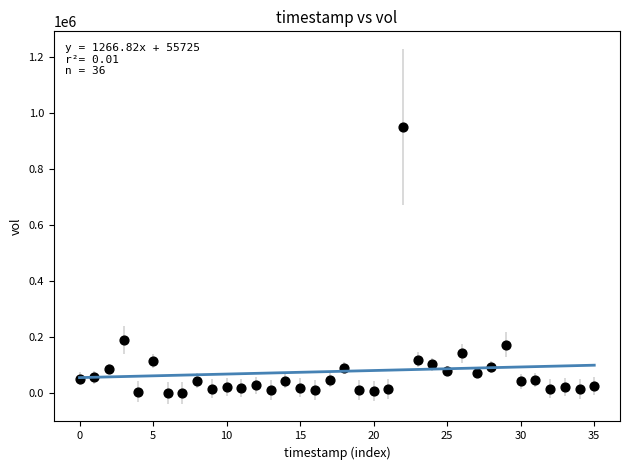

What Y value in the scatter plot is closest to 476500?

191000